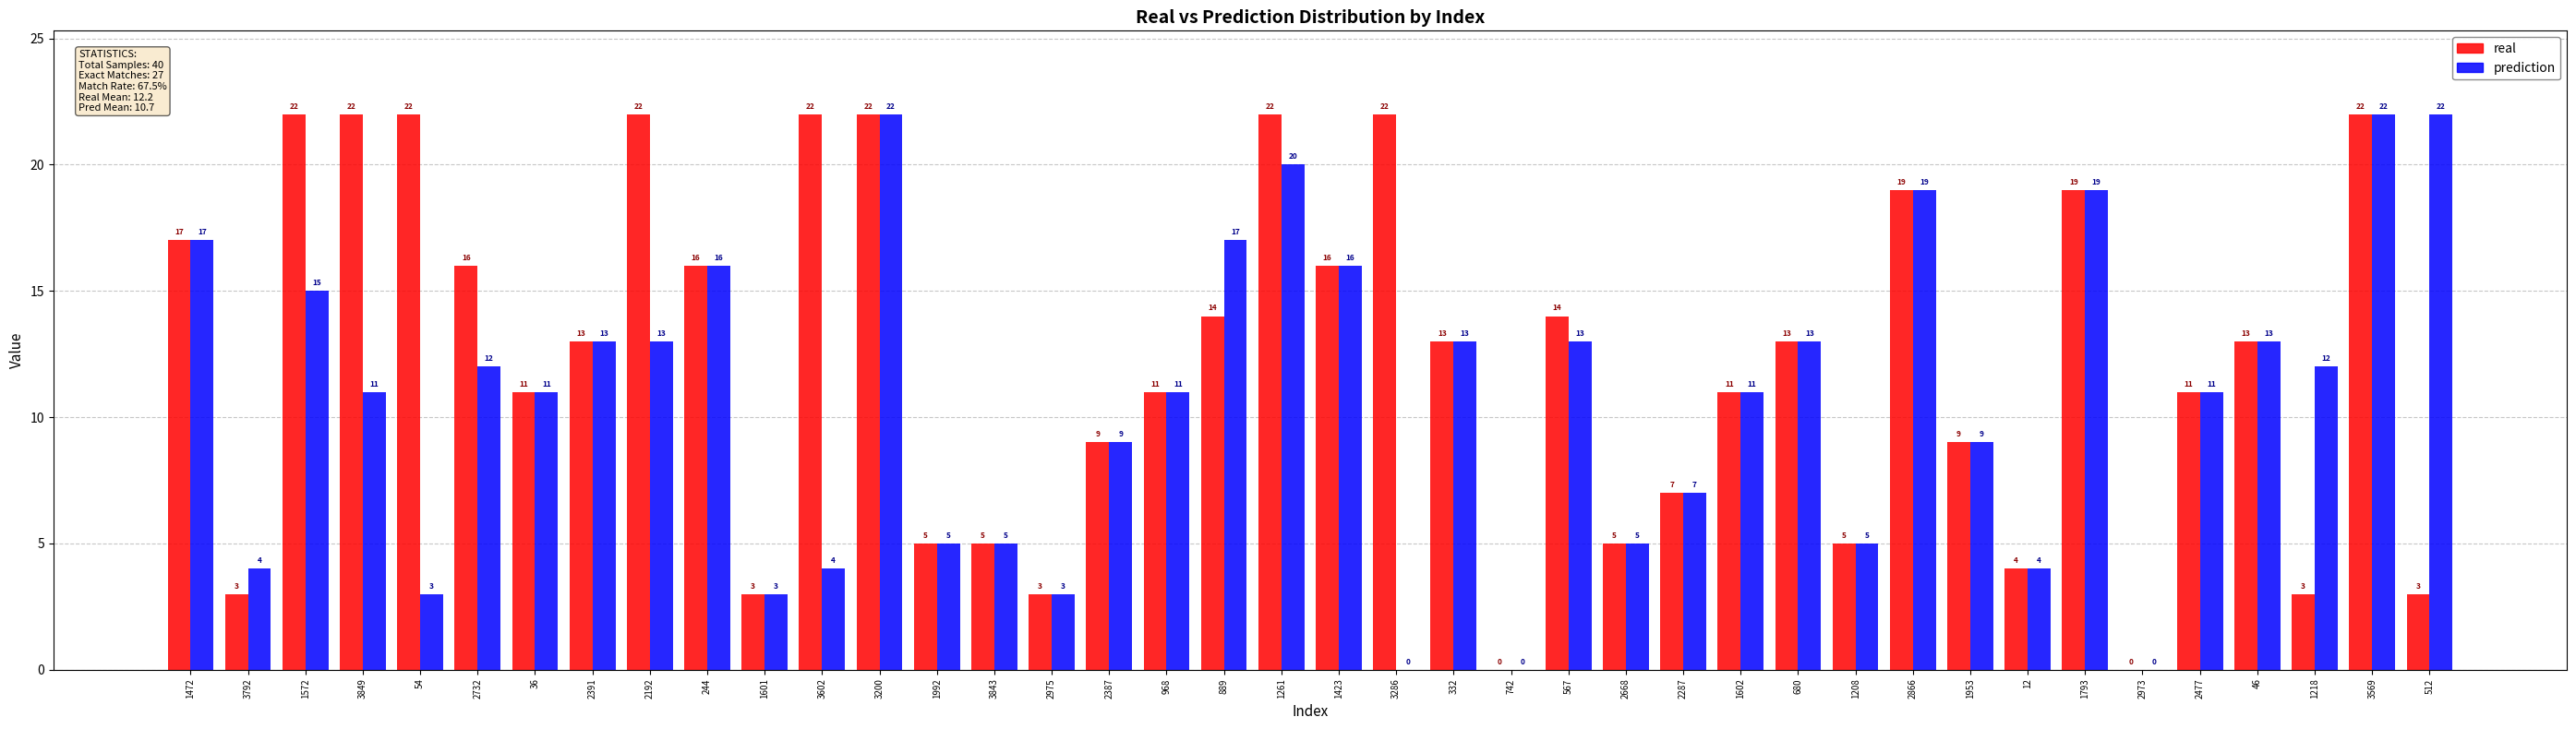

What is the total value across all series at 1953?

18